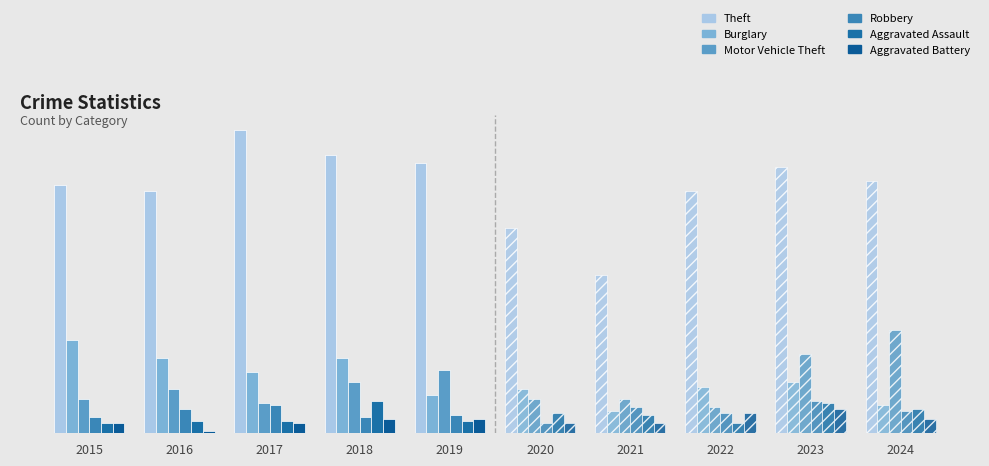

Between 2015 and 2018, which is larger?

2018